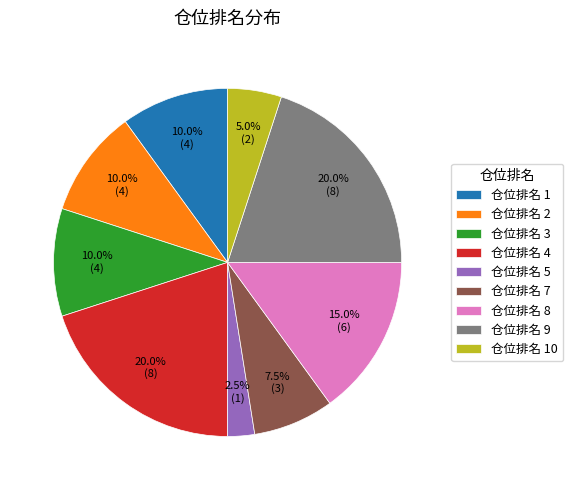

Is there a majority slice in this chart?

No